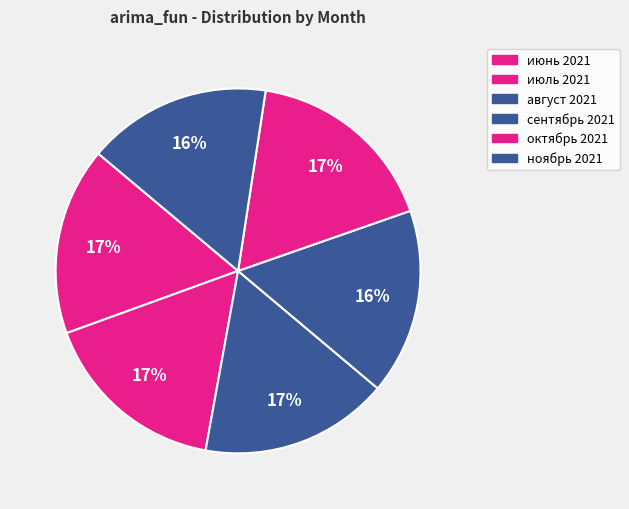

Is сентябрь 2021 the majority of the pie?

No